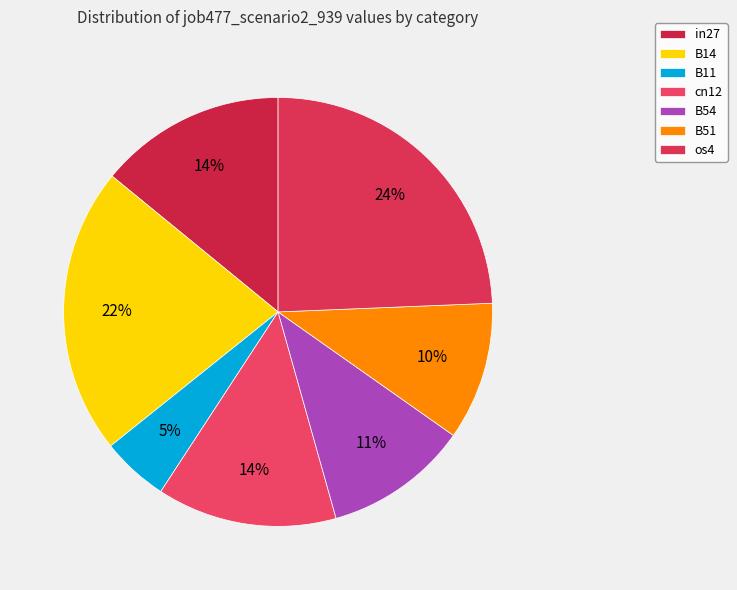

Do B11 and os4 together represent more than half of the pie?

No